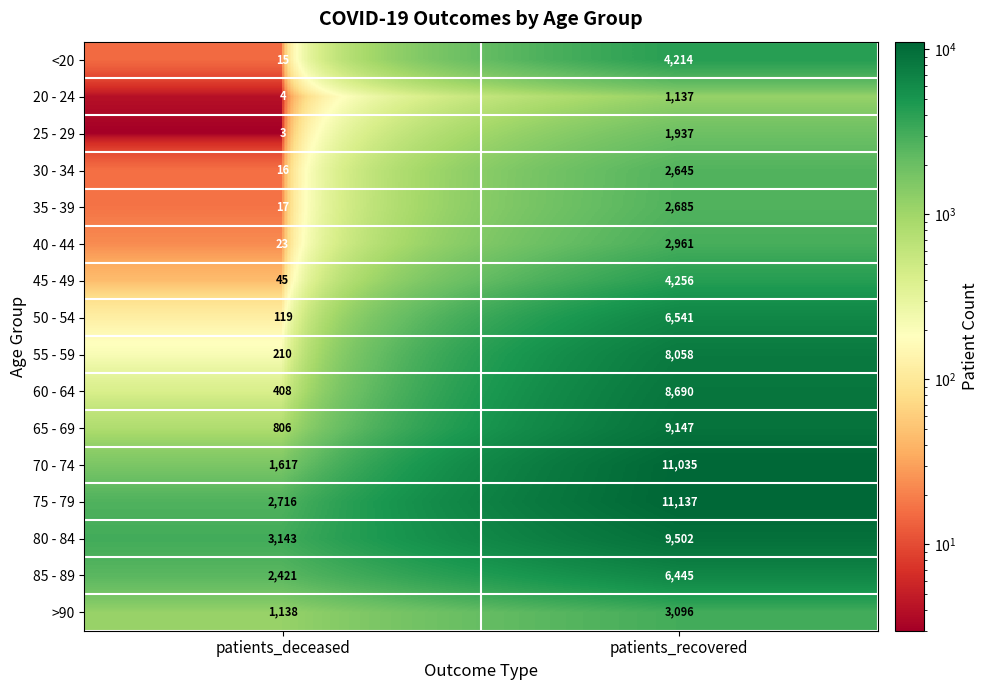

At which label is 70 - 74 closest to 6326?

patients_deceased